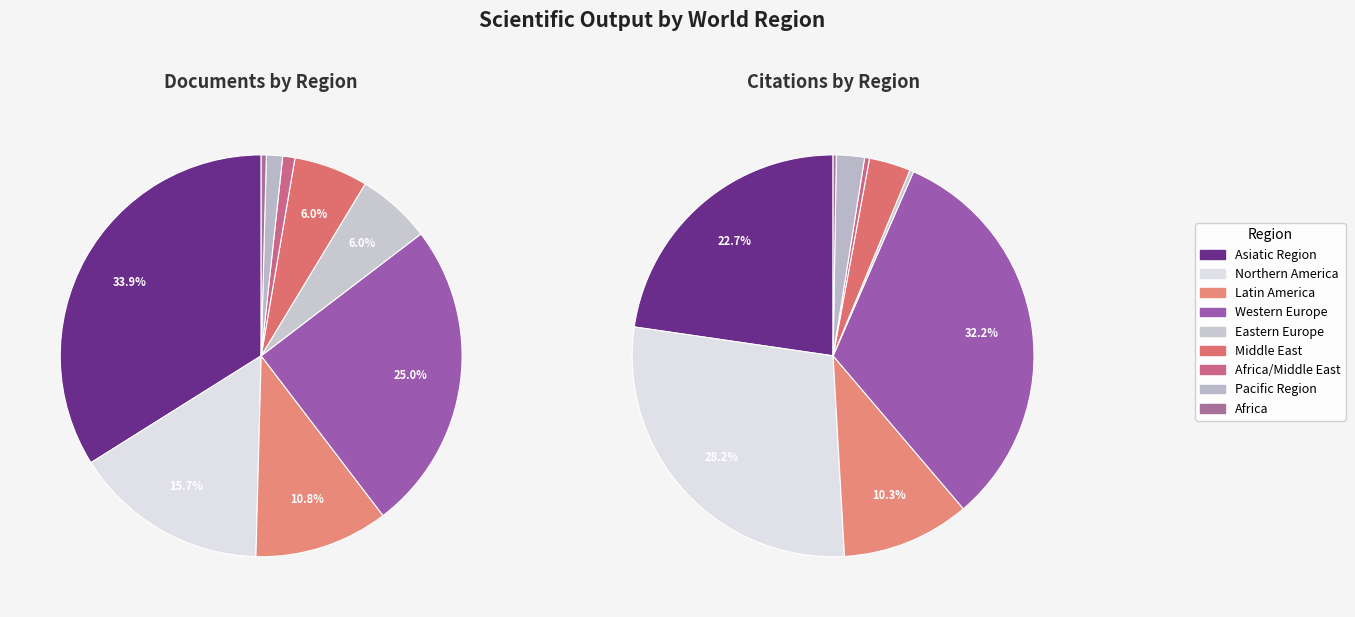

Is 7 the majority of the pie?

No